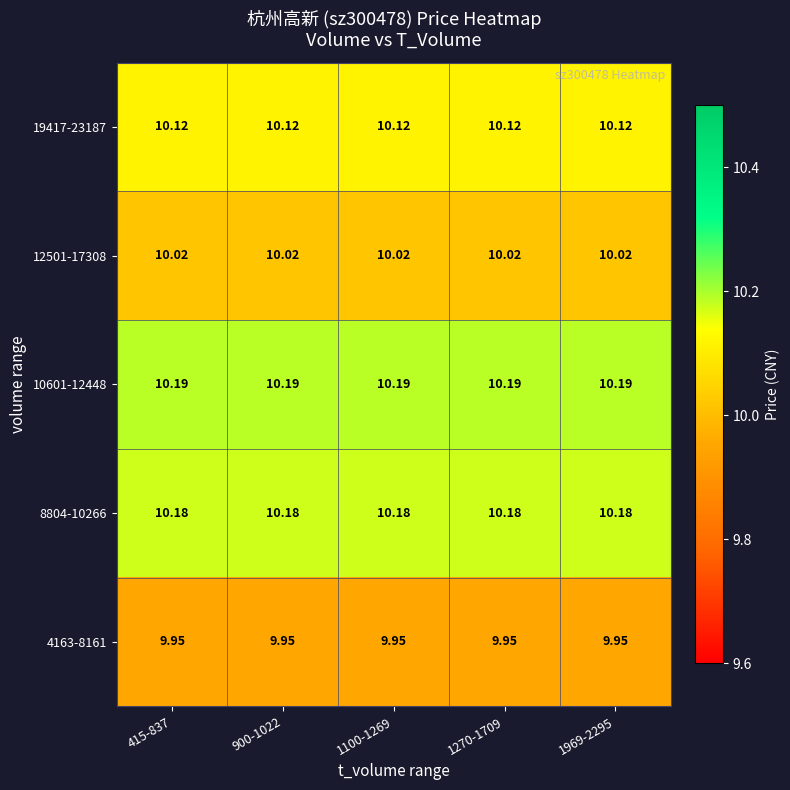

Is the value of 12501-17308 at 1100-1269 greater than the value of 10601-12448 at 1969-2295?

No